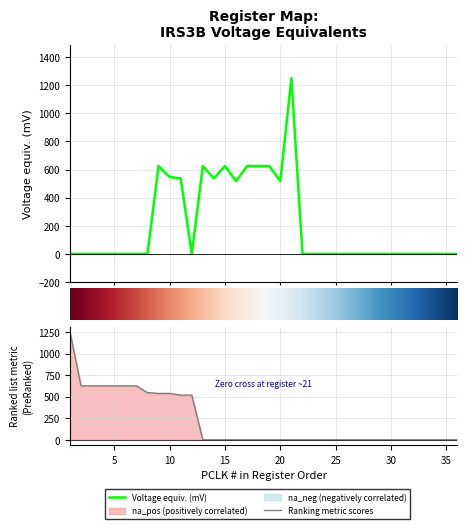

At which label is the value closest to 625?

9